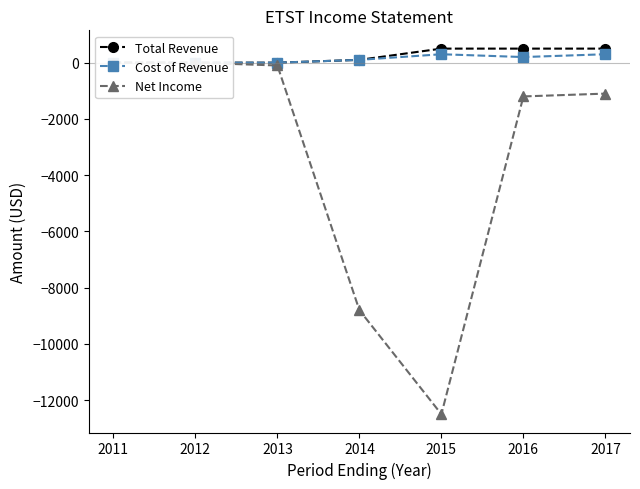

Which has a higher value, 2016 or 2012?

2016